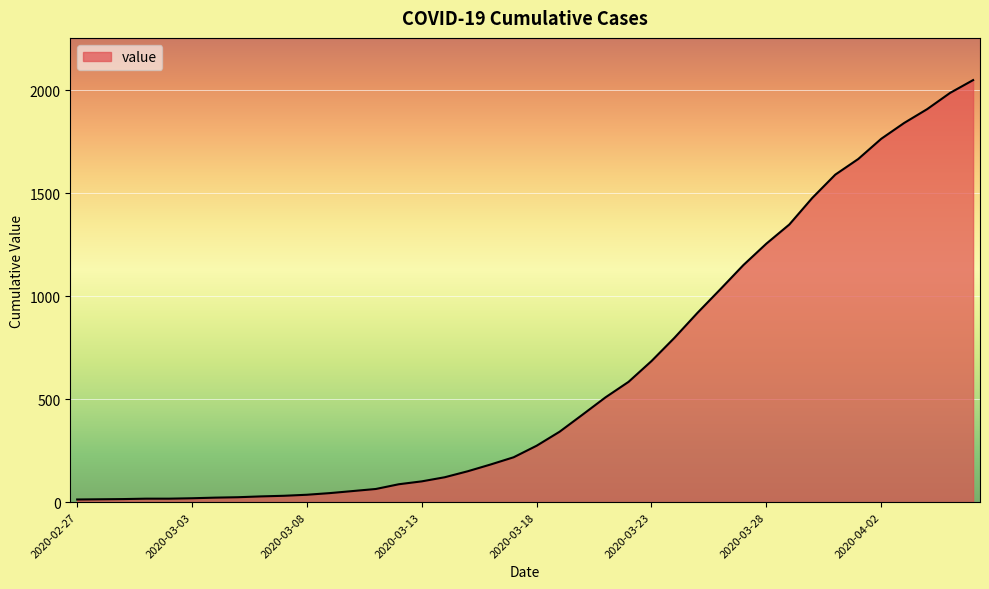

What is the maximum value shown in the chart?

2049